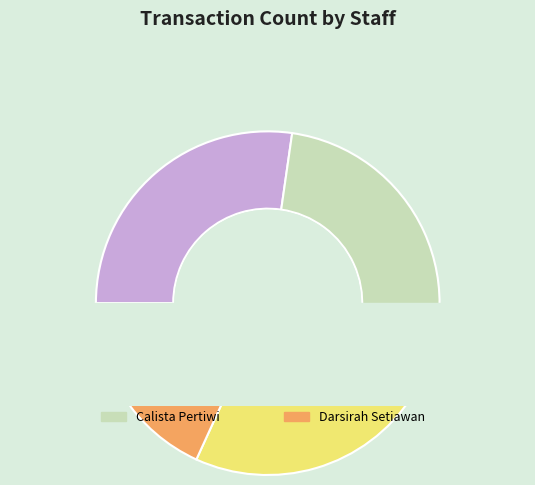

To the nearest percent, what is the average slice percentage?

25%